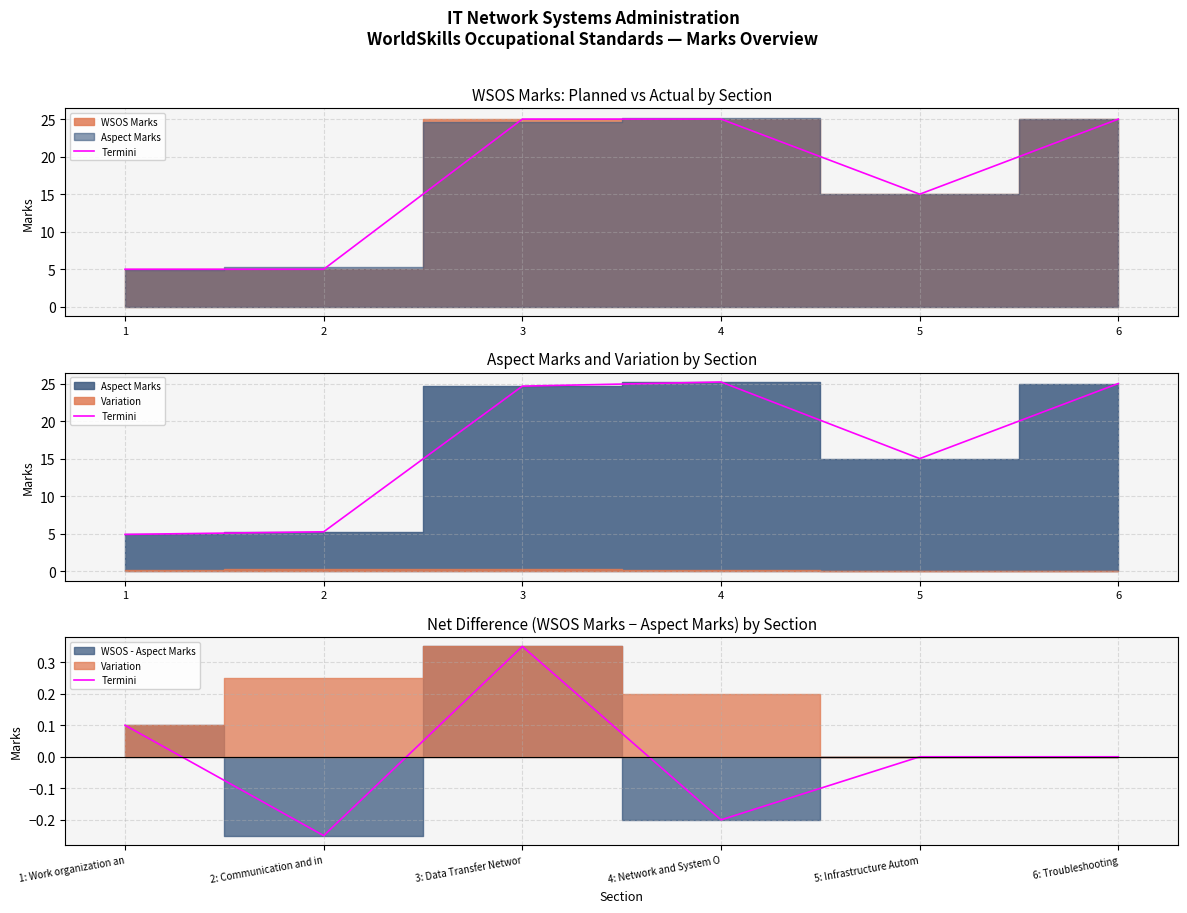

What is the value of the 3rd point from the left?

0.4